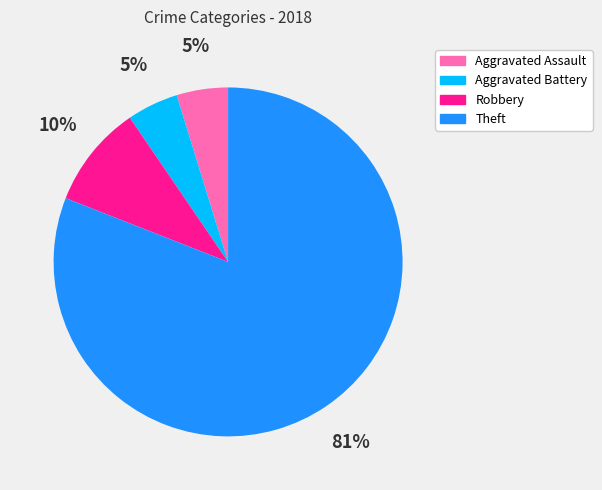

True or false: Theft accounts for 87% of the total.

False